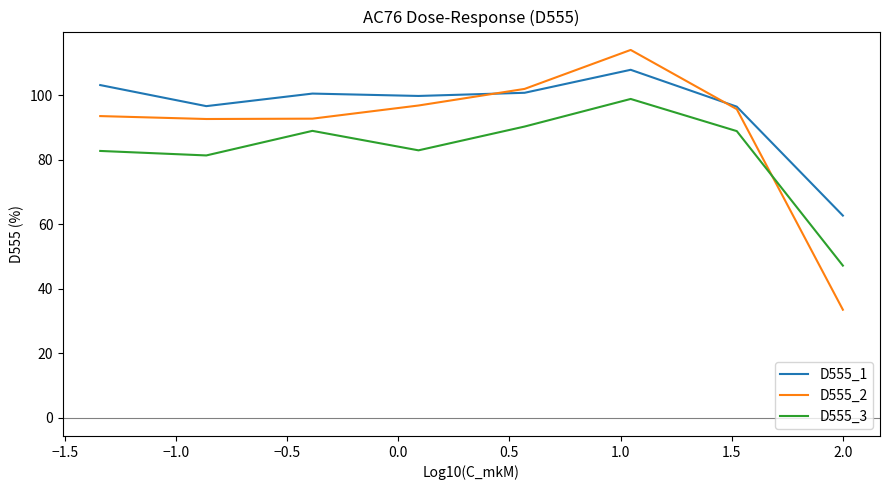

What is the spread (max minus min) of values at 1.0?

15.3